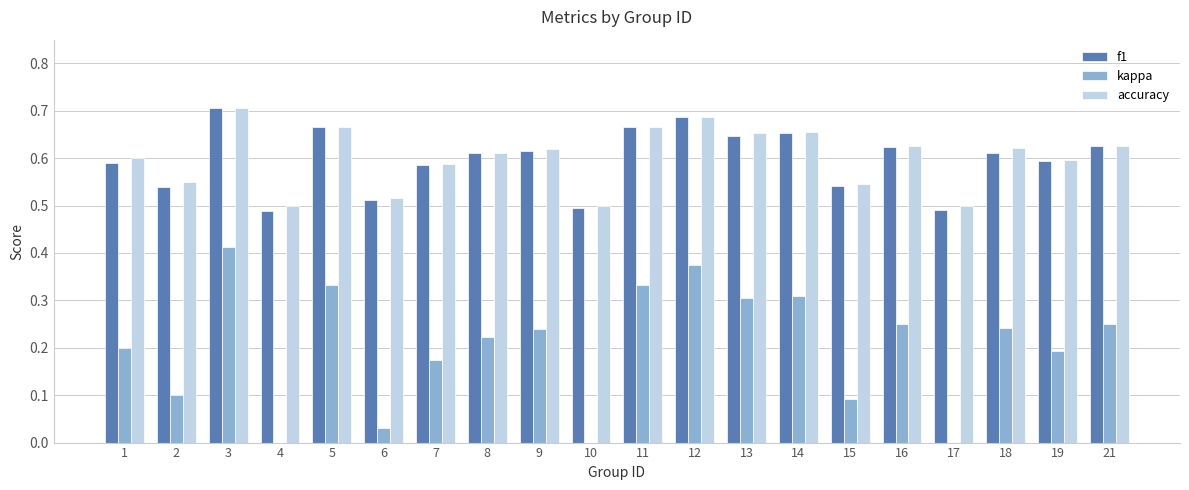

What is the sum of all kappa values?

4.1